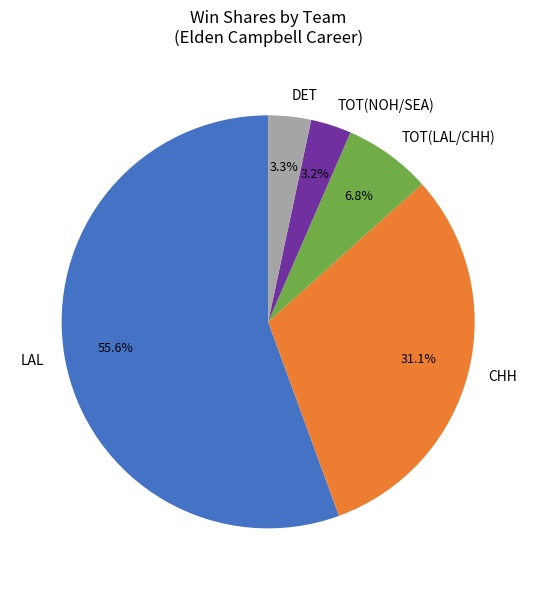

Does LAL represent more than half of the total?

Yes